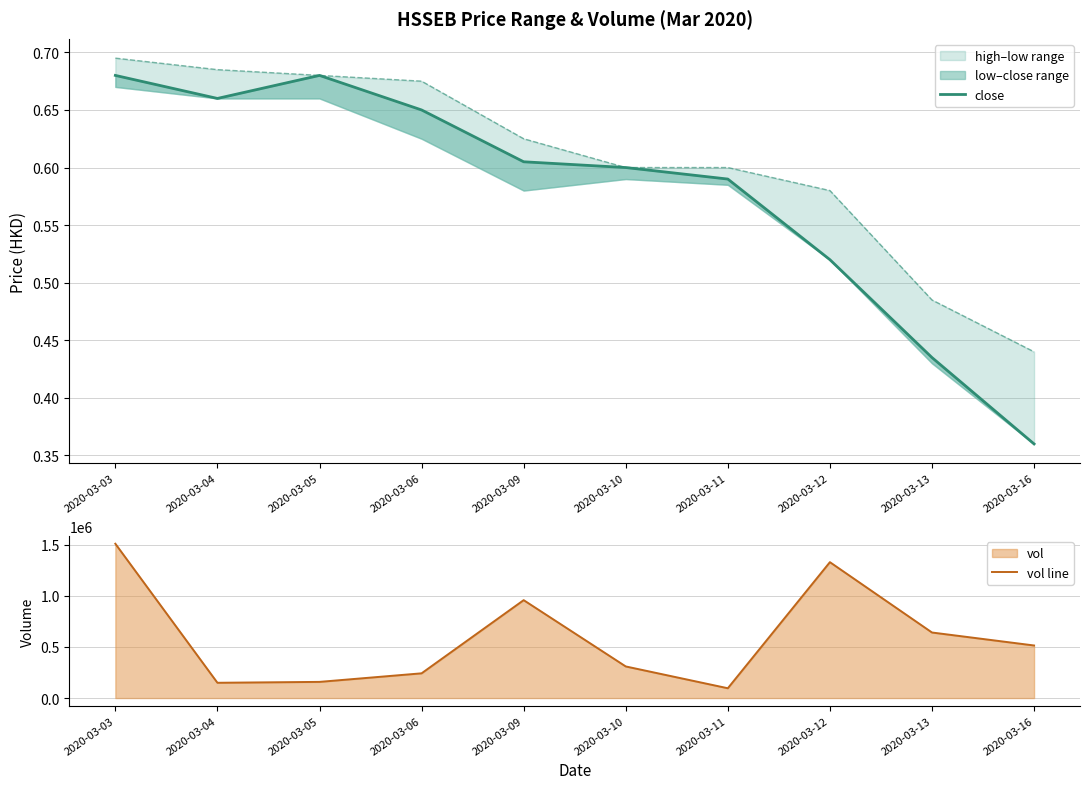

At which label is high closest to 0?

2020-03-16